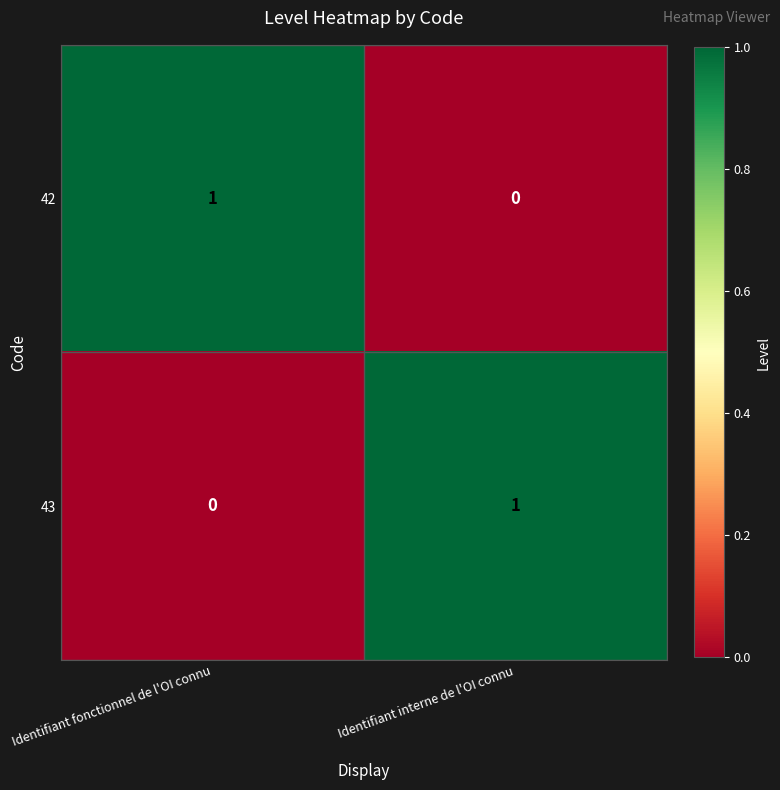

Reading left to right, extract all data points from this chart.

42: Identifiant fonctionnel de l'OI connu=1	Identifiant interne de l'OI connu=0
43: Identifiant fonctionnel de l'OI connu=0	Identifiant interne de l'OI connu=1